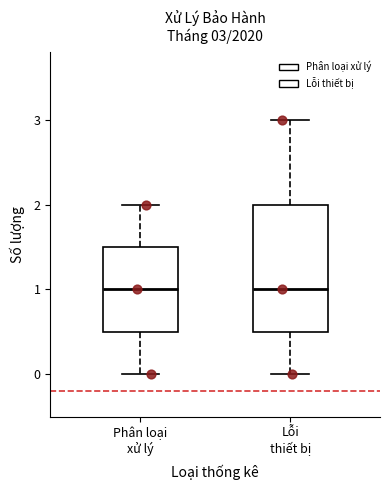

Which box is the tallest, from its lower edge to its upper edge?

Lỗi thiết bị